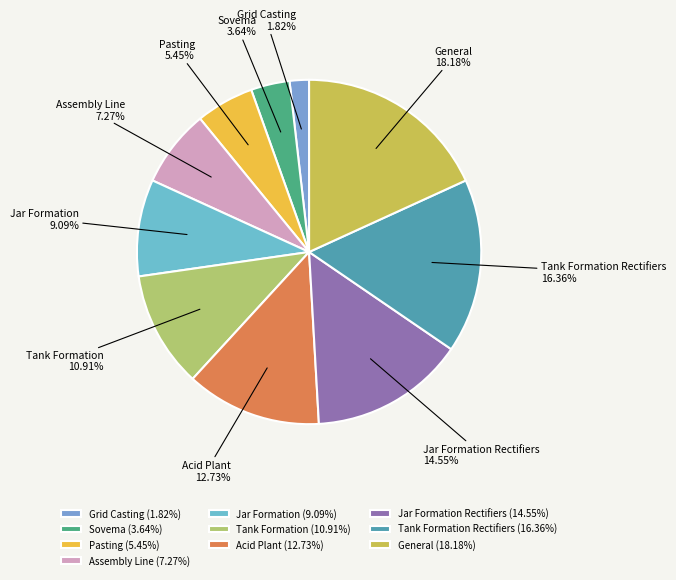

Count the number of slices in the pie.

10